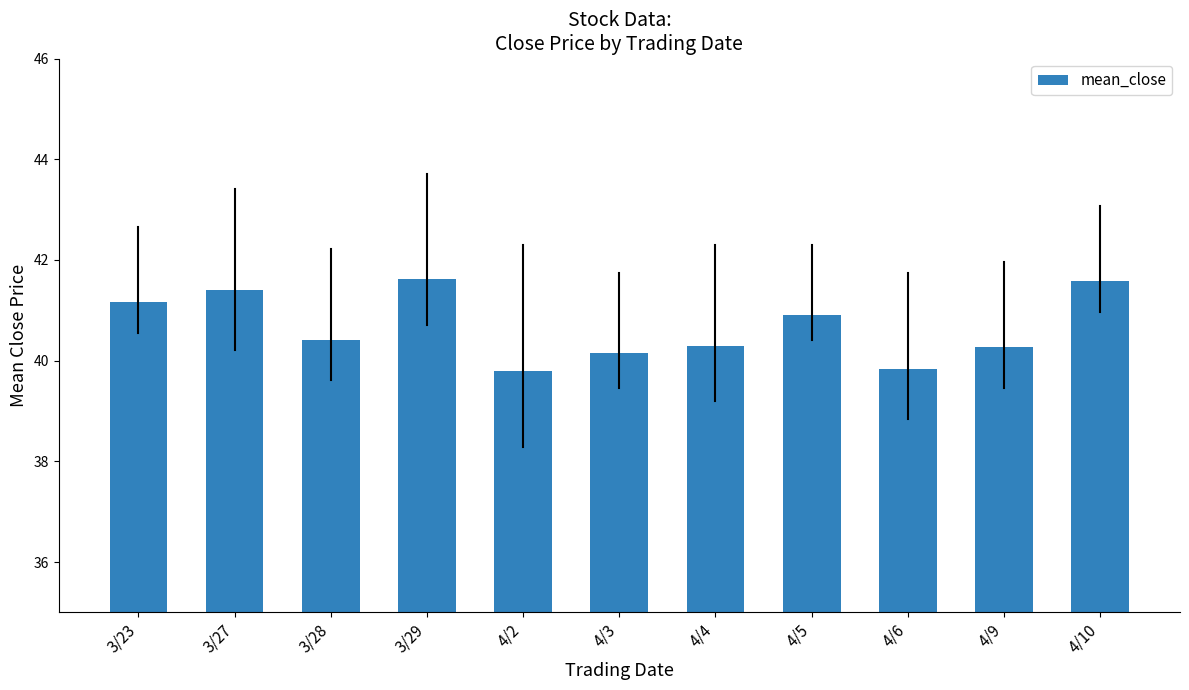

The value at 3/29 is 41.6. True or false?

True